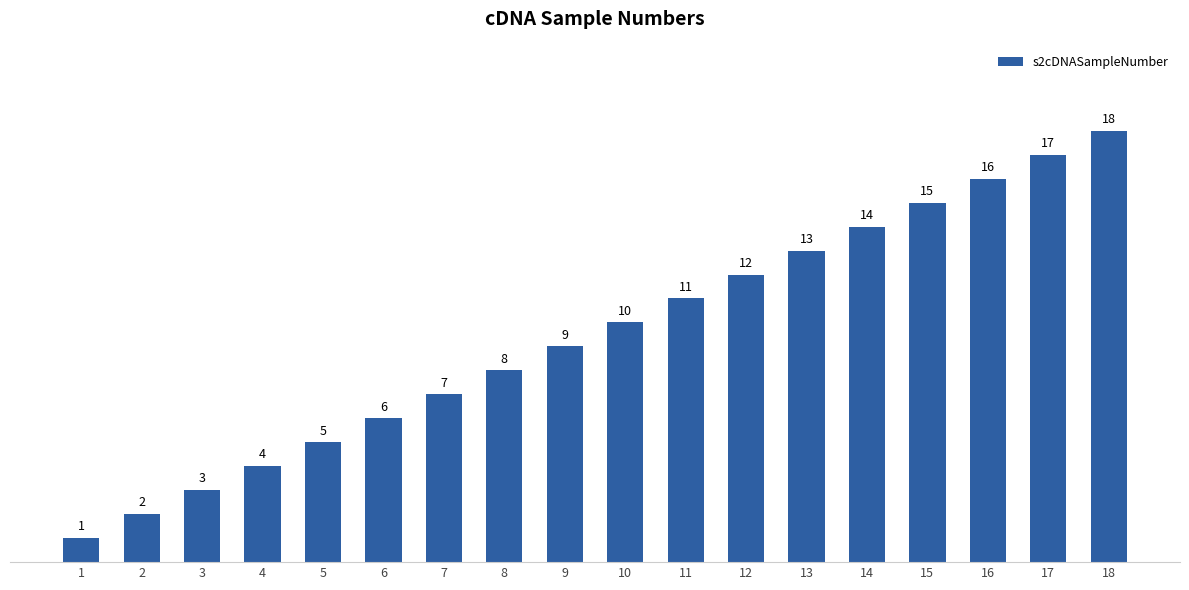

List the labels in order of value, smallest first.

1, 2, 3, 4, 5, 6, 7, 8, 9, 10, 11, 12, 13, 14, 15, 16, 17, 18